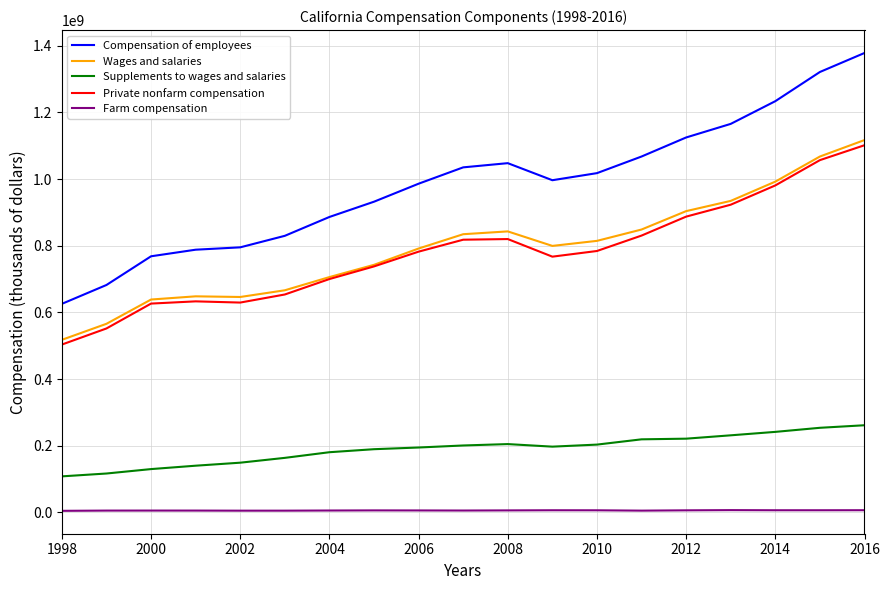

What is the maximum value for Compensation of employees?

1378175636